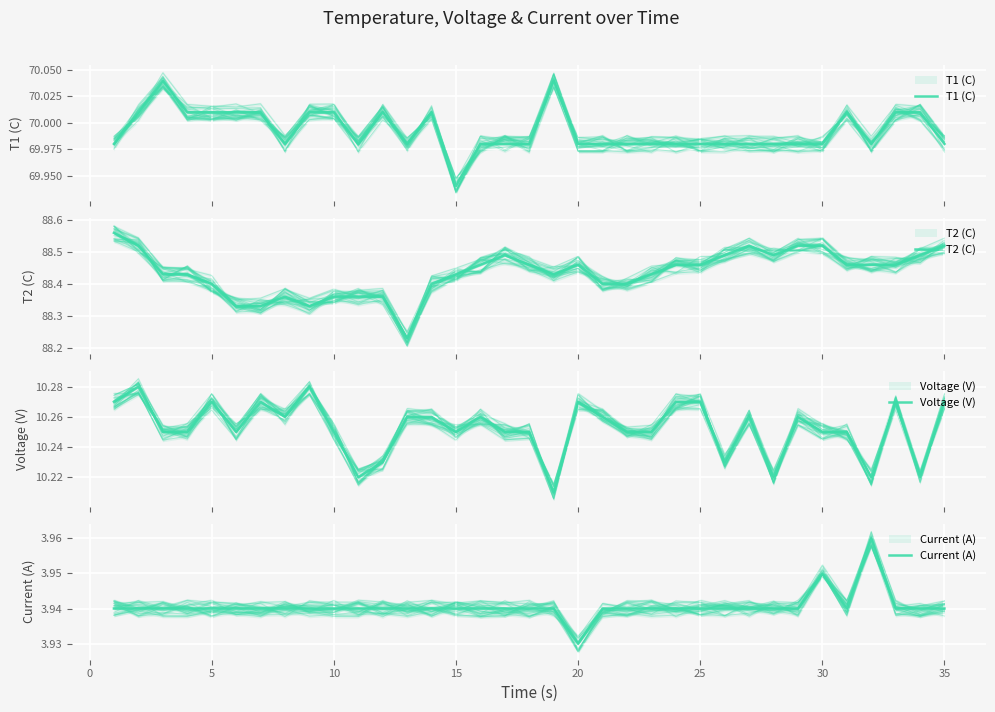

The value of T1 (C) at 5 is 112.8. True or false?

False